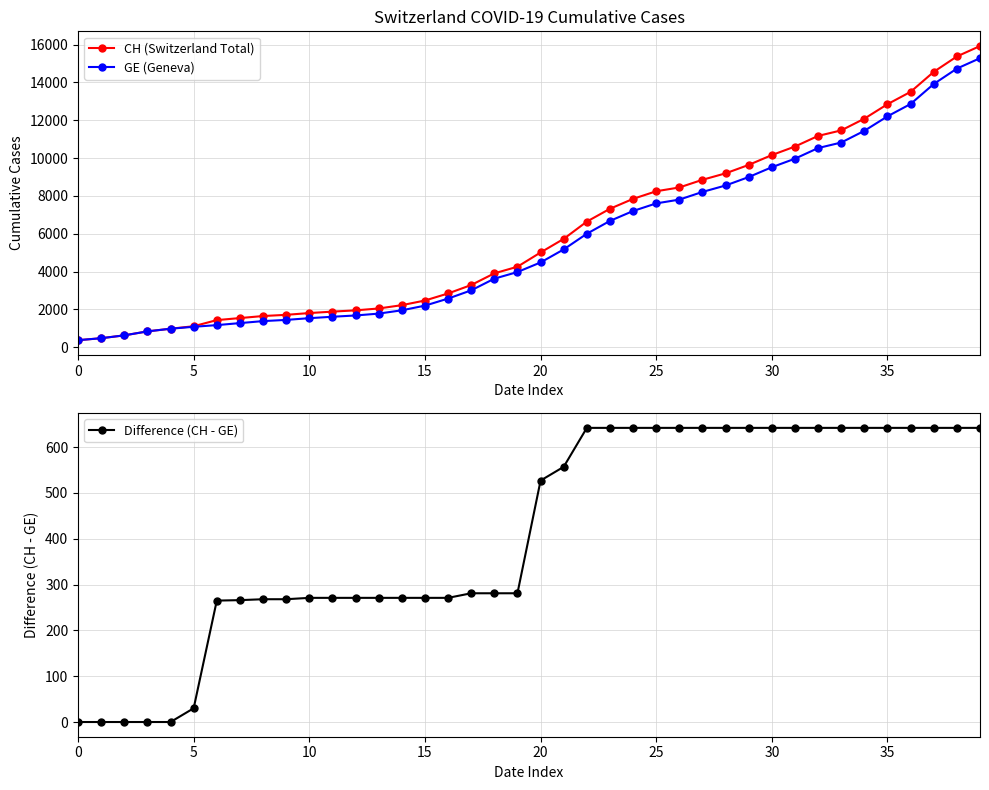

Is the value of GE (Geneva) at 25 greater than the value of Difference (CH - GE) at 24?

Yes